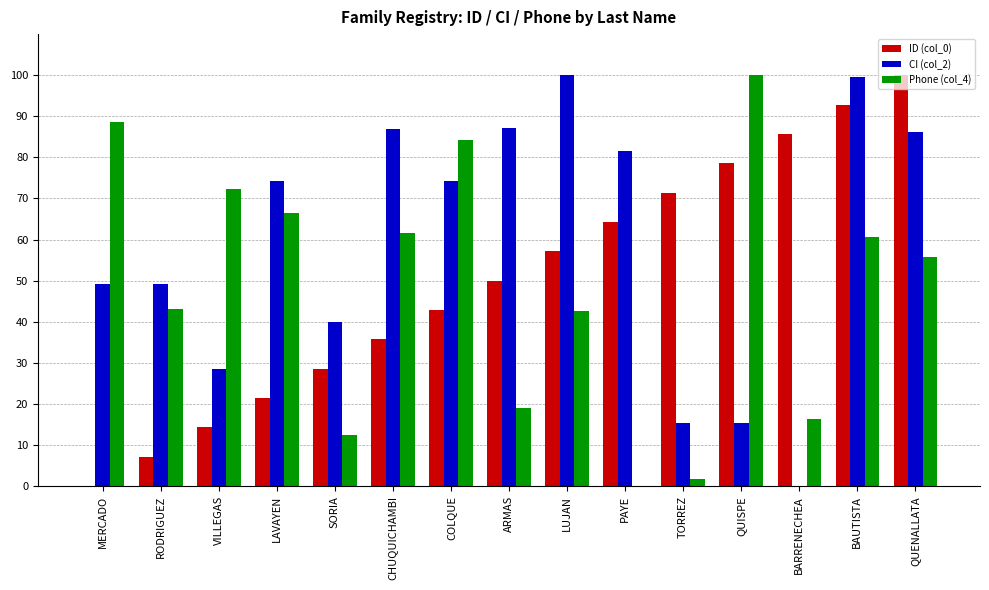

Are the bars horizontal?

No